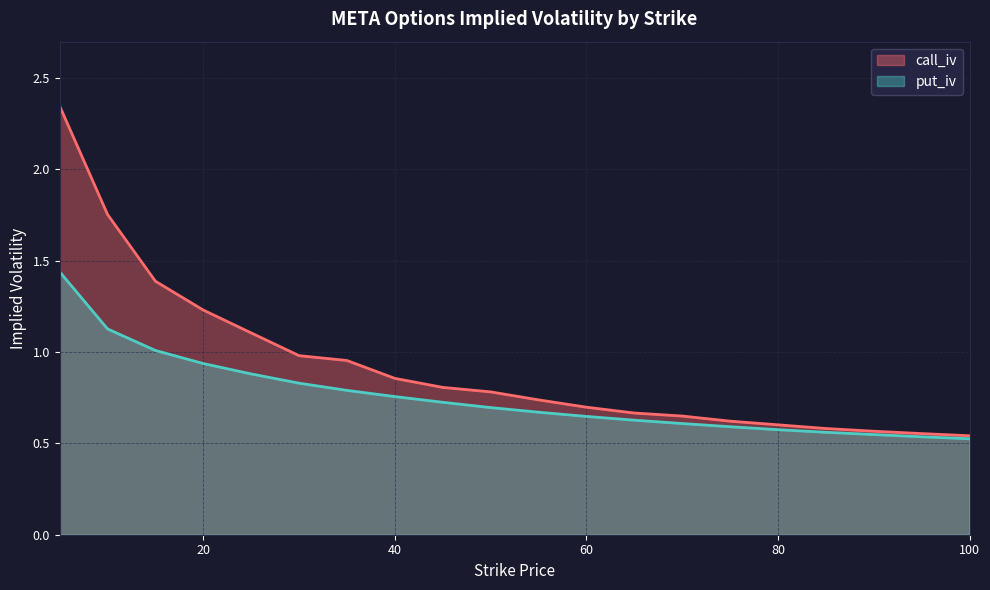

Does the chart display data point markers on the line(s)?

No